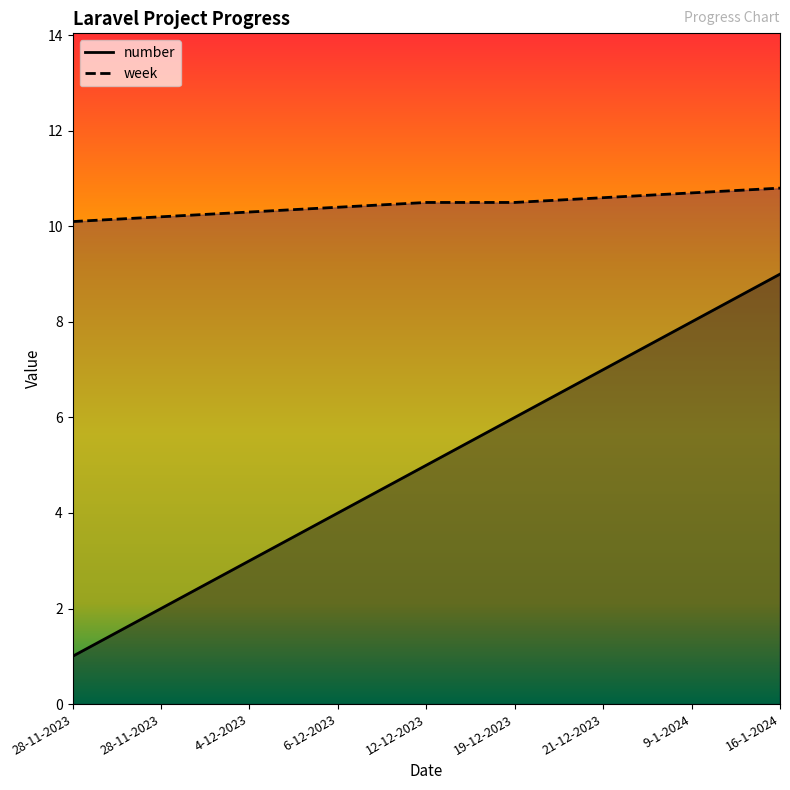

True or false: week and number cross at least once.

False